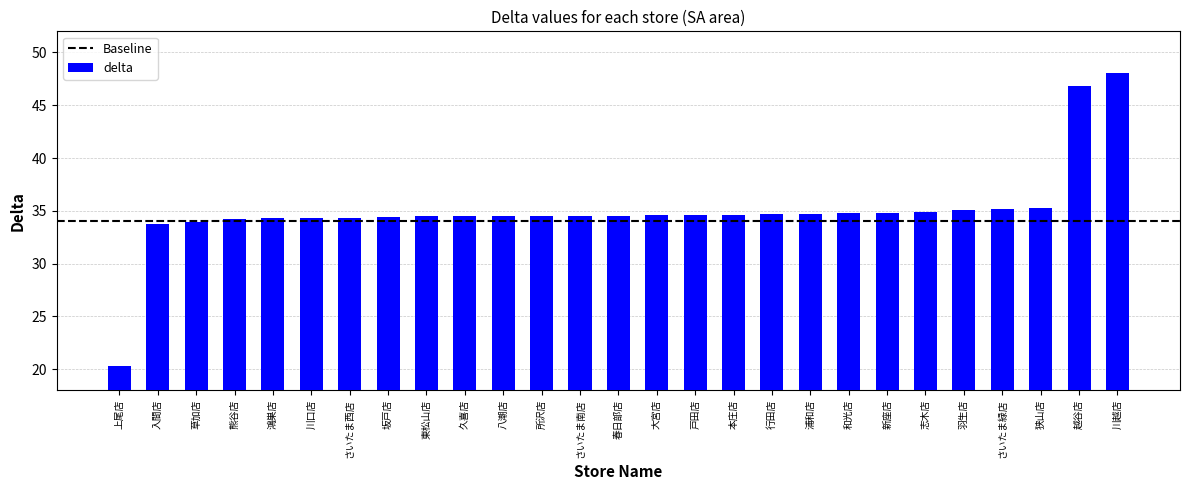

Which has a higher value, さいたま西店 or 入間店?

さいたま西店